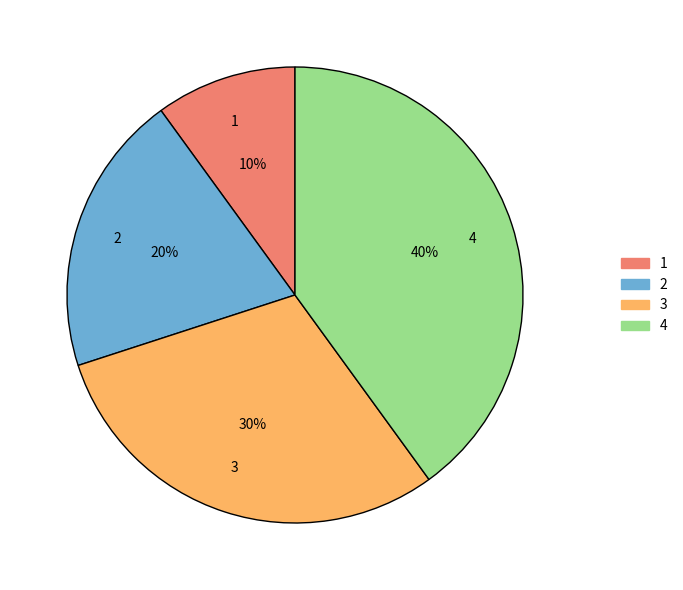

Which has a higher value, 3 or 4?

4